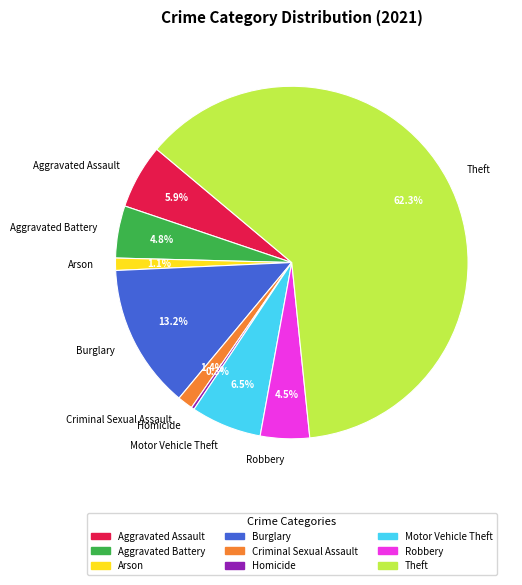

Is there any slice that represents more than half of the pie?

Yes